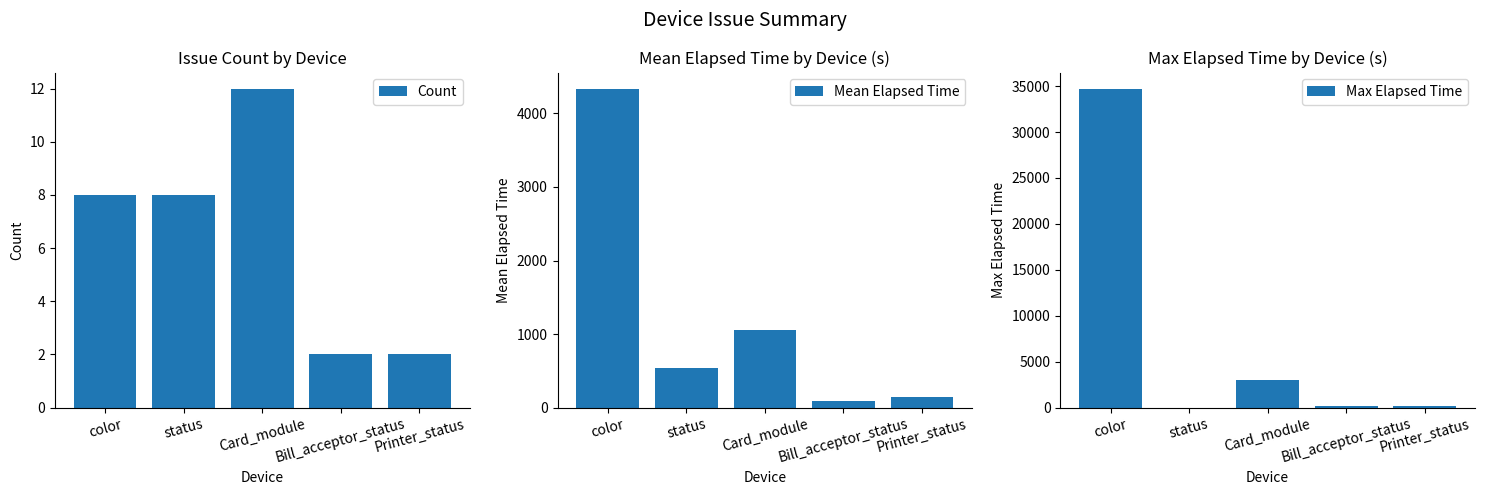

At Printer_status, list the series in order from largest to smallest.

Max Elapsed Time, Mean Elapsed Time, Count